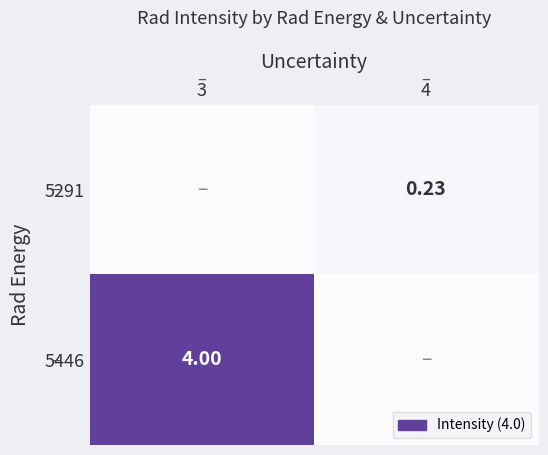

Is it true that 5291 equals 0.3 at 4?

False